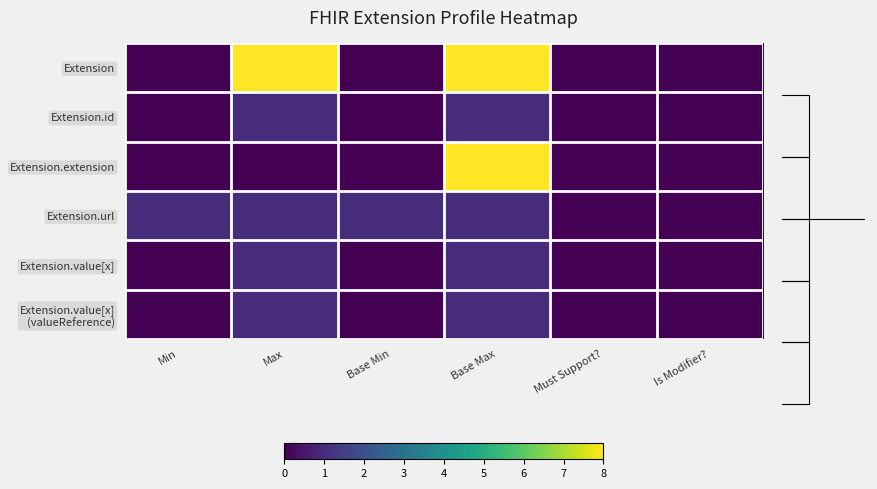

True or false: Extension.extension has a value of 5 at Min.

False